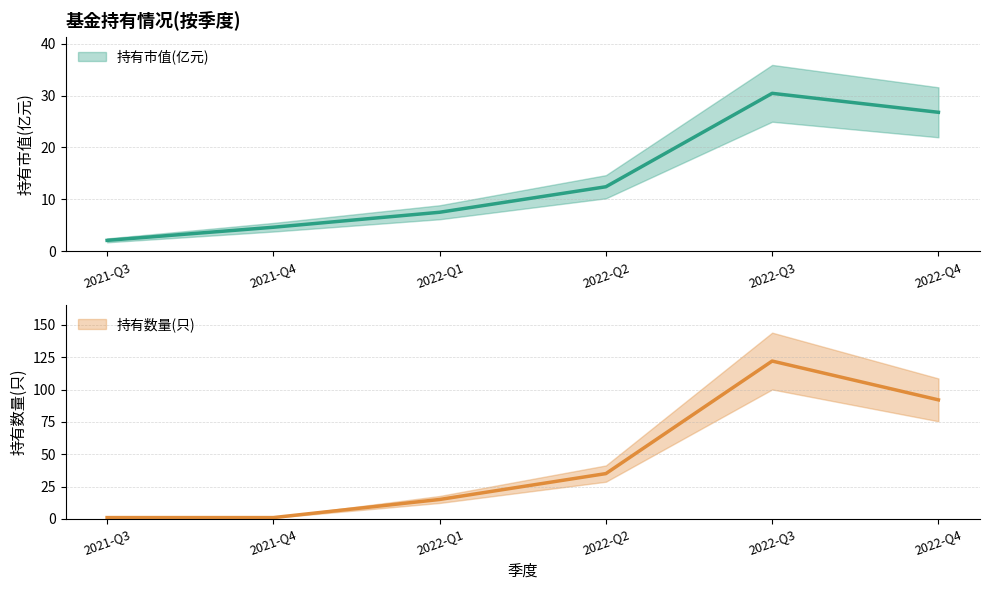

The 持有数量(只) series shows 15.0 at 2022-Q1. True or false?

True